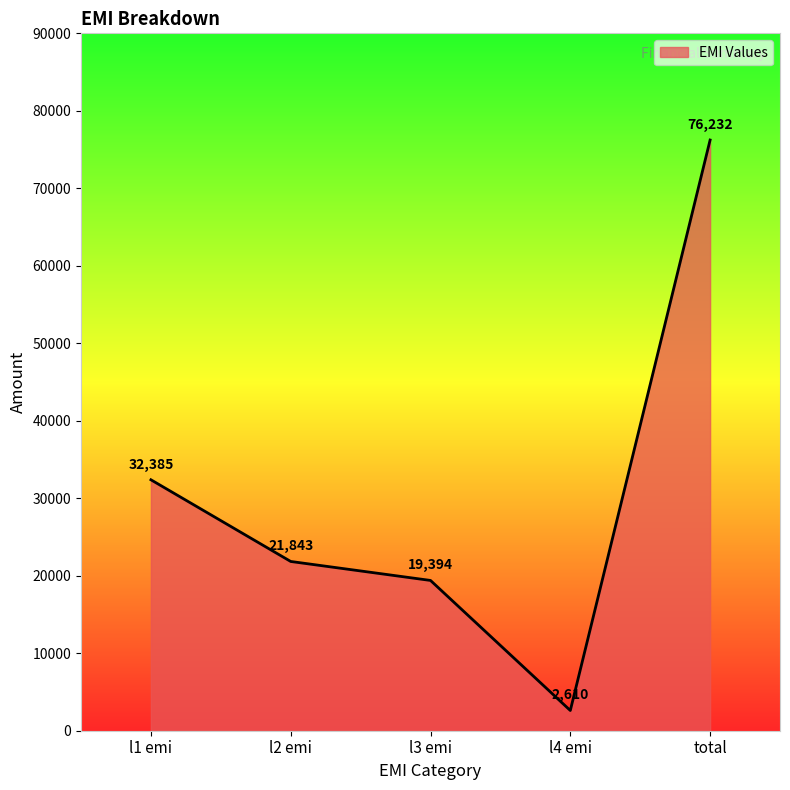

List the labels in order of value, largest first.

total, l1 emi, l2 emi, l3 emi, l4 emi